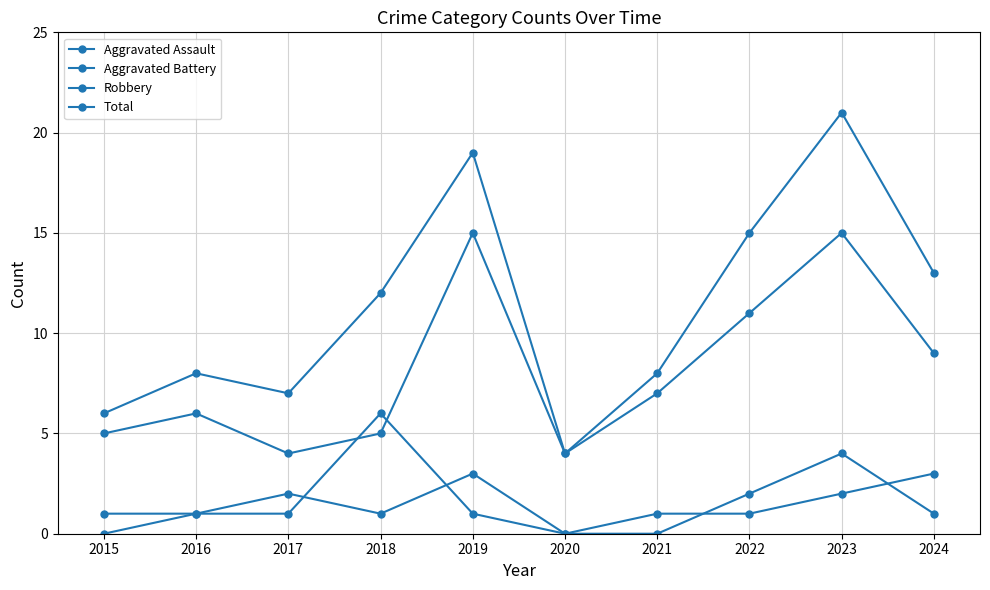

What is the total value across all series at 2020?

8